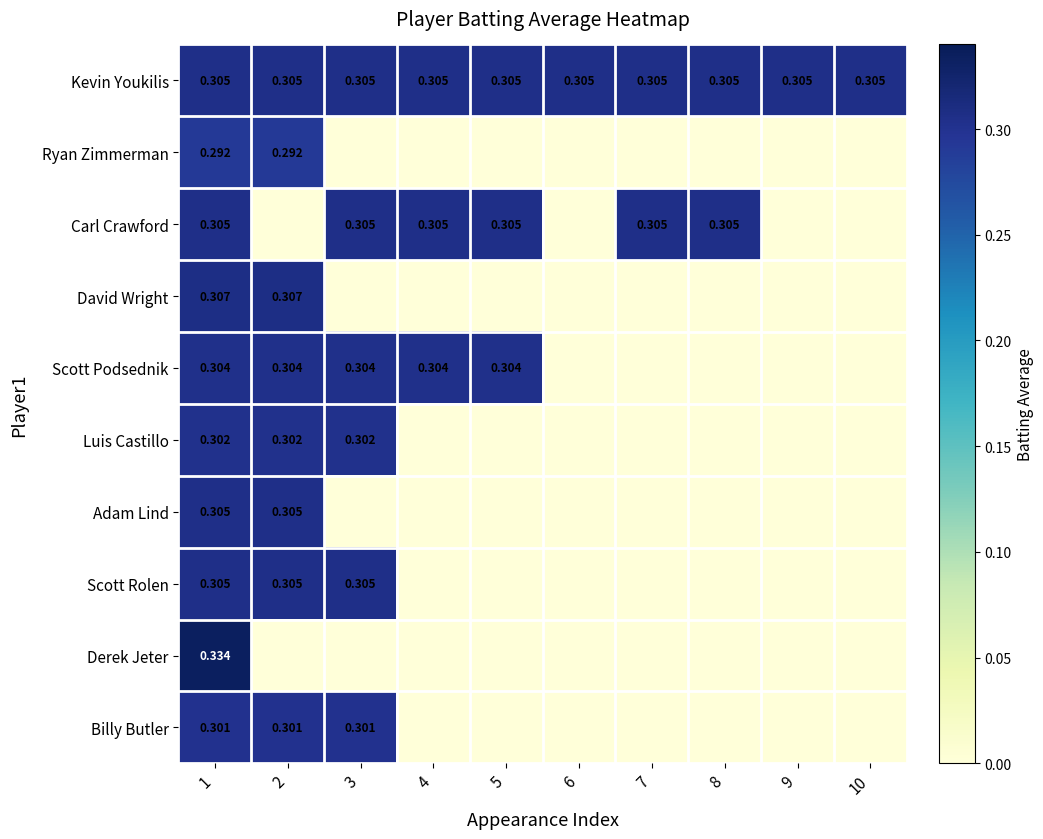

Which series has the largest range (max minus min)?

Derek Jeter